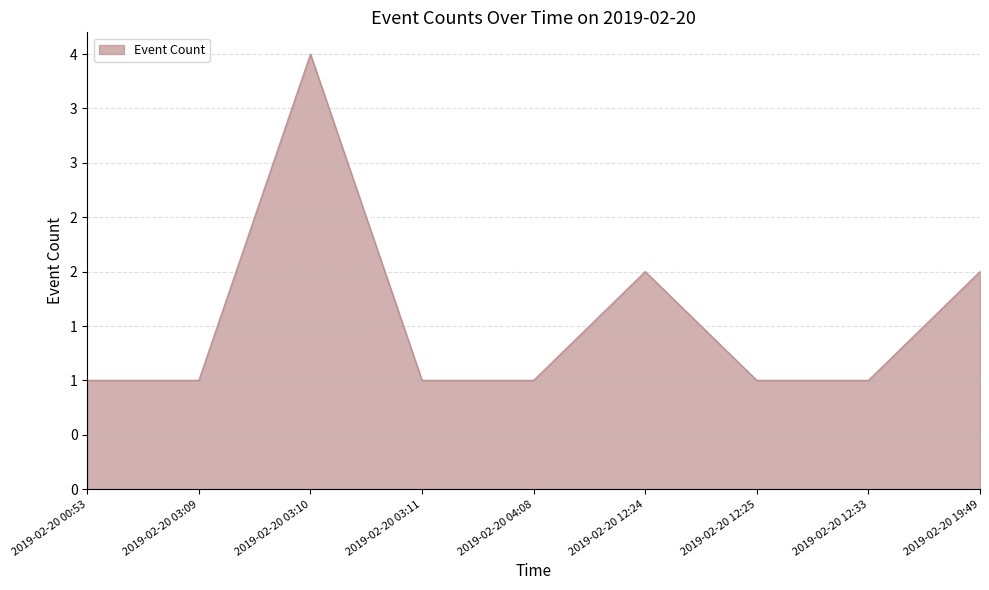

List the labels in order of value, smallest first.

2019-02-20 00:53, 2019-02-20 03:09, 2019-02-20 03:11, 2019-02-20 04:08, 2019-02-20 12:25, 2019-02-20 12:33, 2019-02-20 12:24, 2019-02-20 19:49, 2019-02-20 03:10